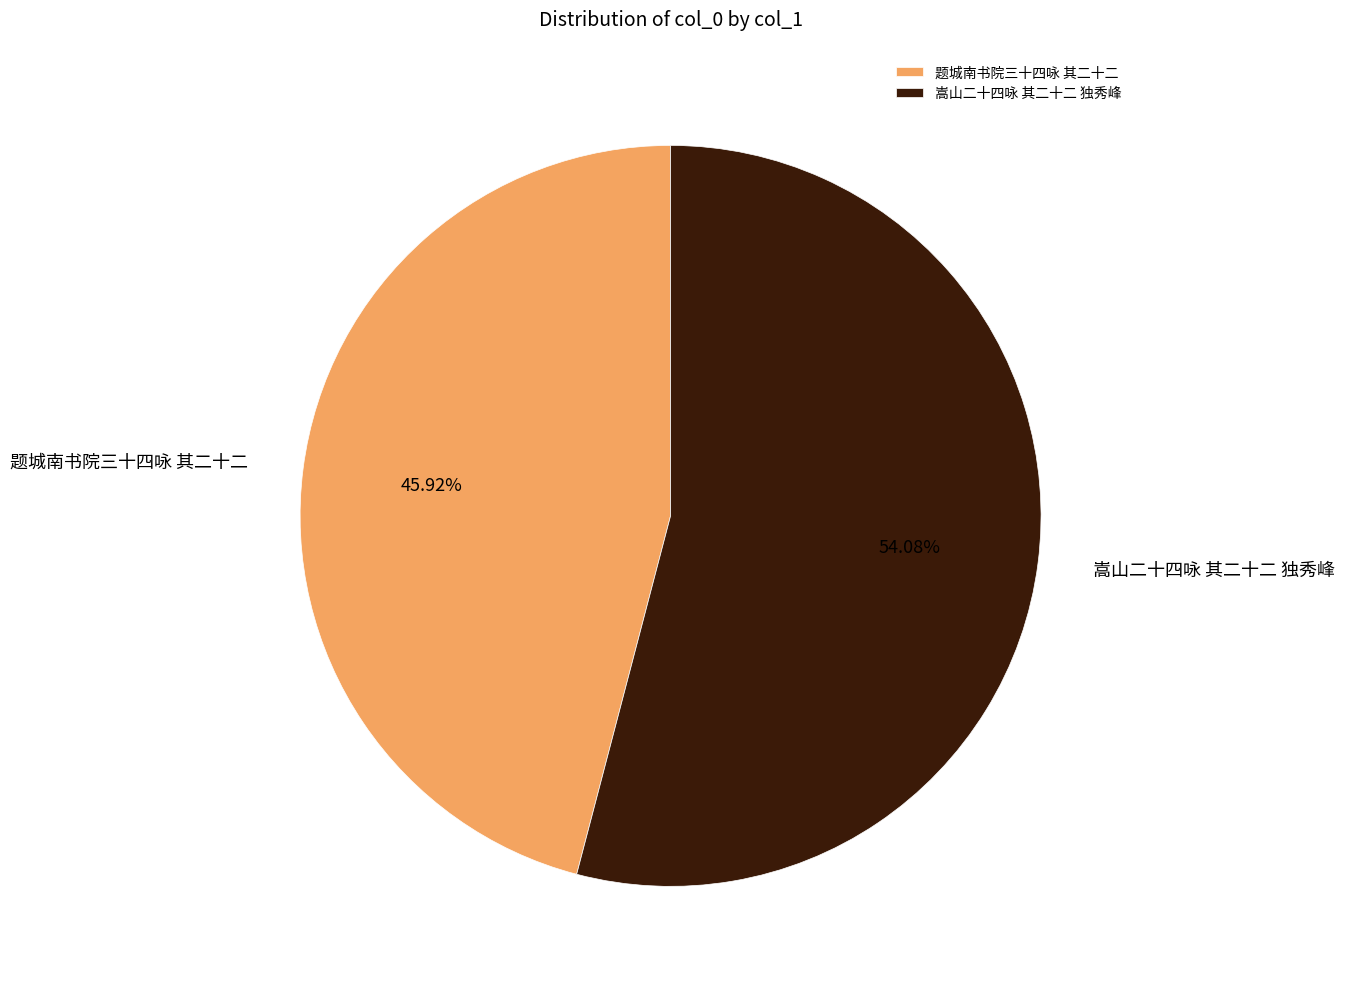

How many slices are in this pie chart?

2